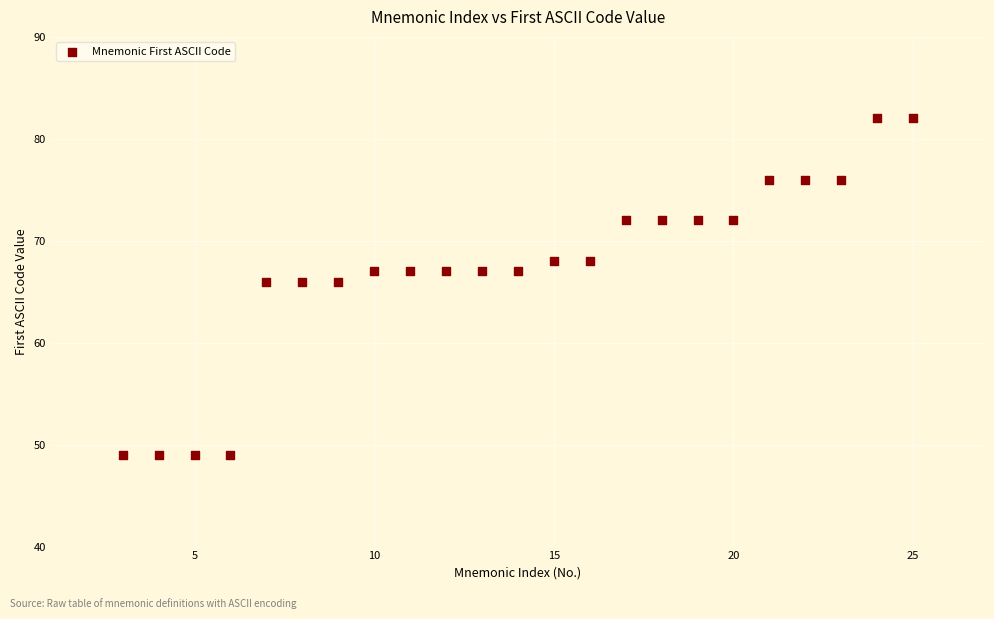

What is the range of Y values (max minus min)?

33